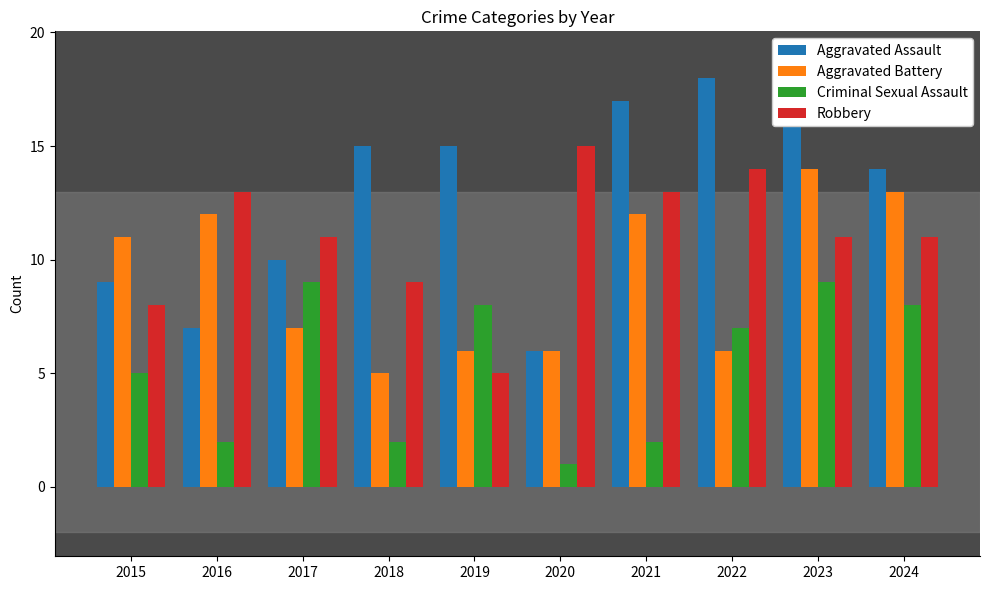

What is the difference between the highest and lowest values at 2017?

4